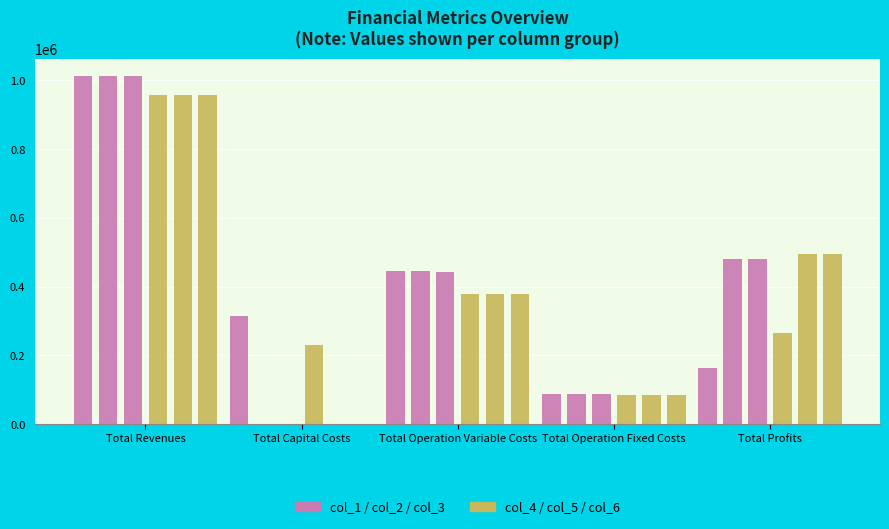

What is the difference between the second highest and minimum values in the Group2 series?

295310.8